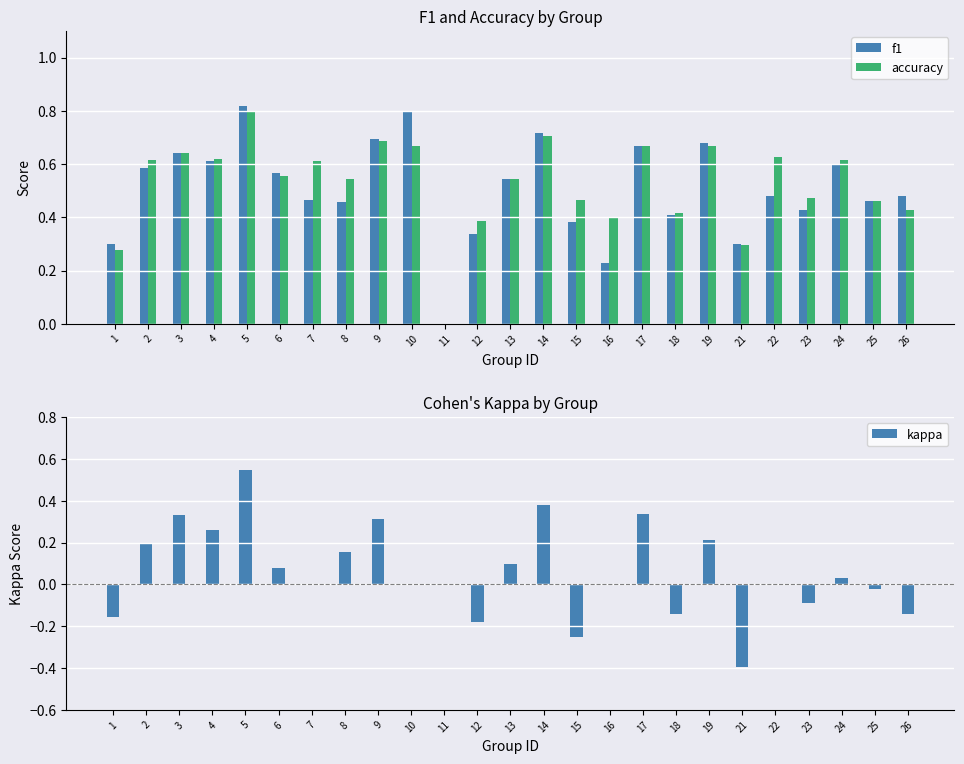

What is the value of the kappa bar at the 6th from the left?

0.1